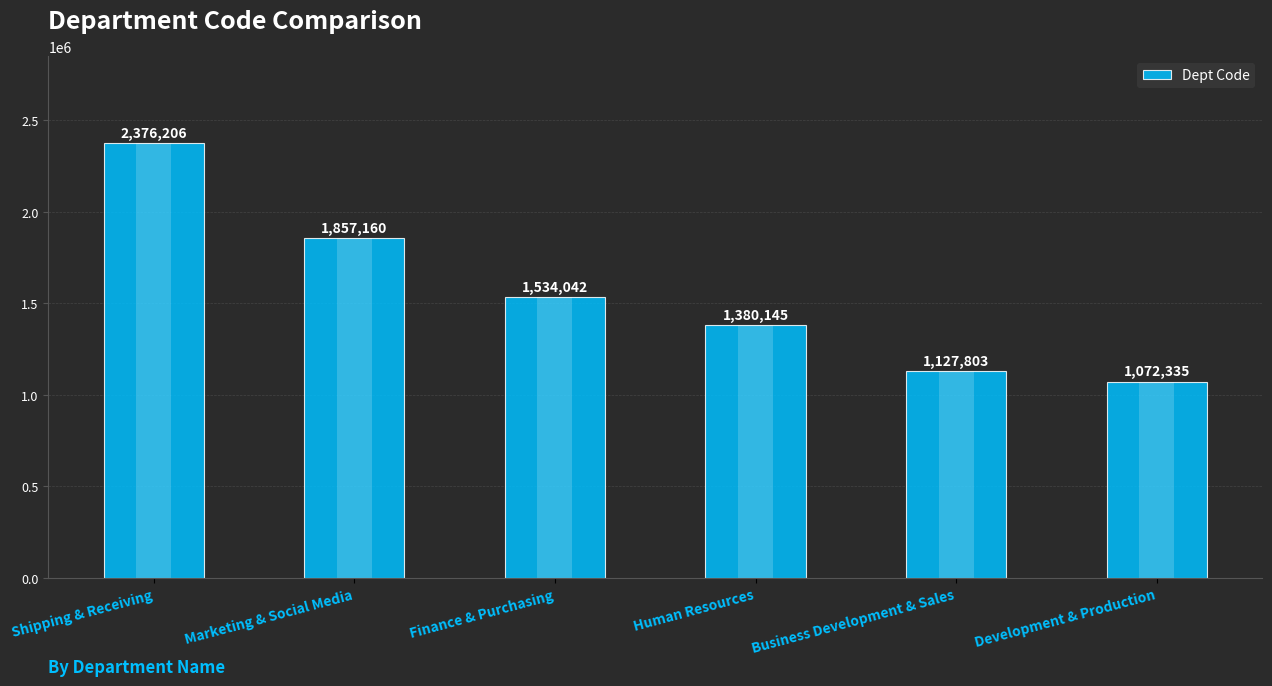

Read the value at Marketing & Social Media, to the nearest 50.

1857150